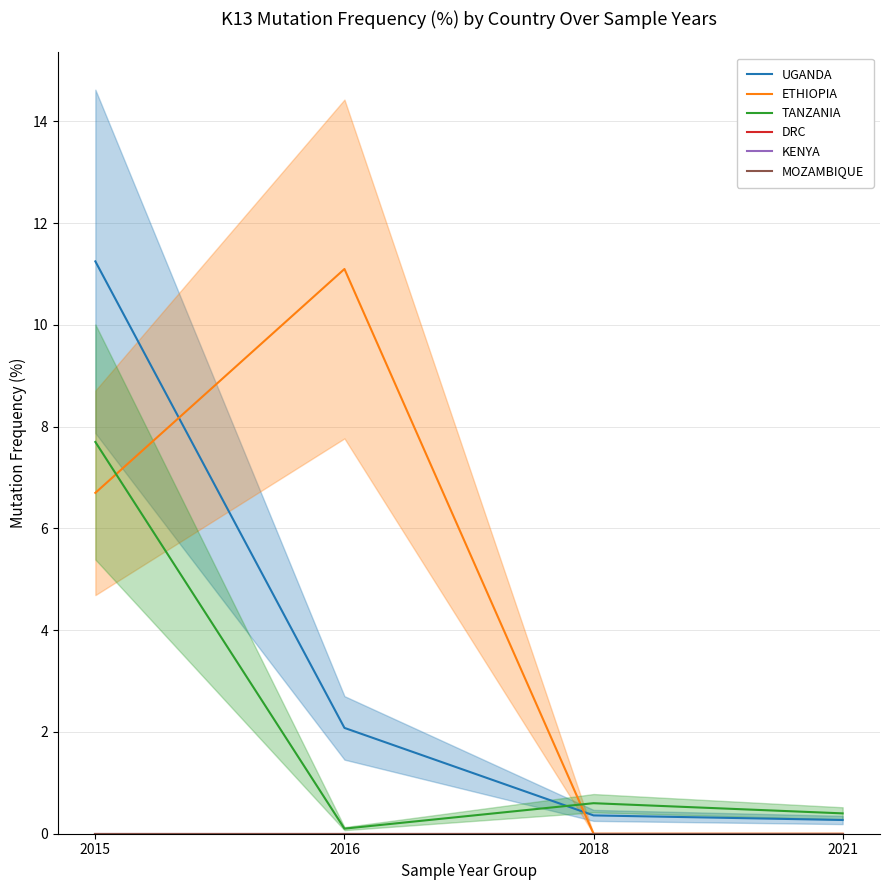

Which series has the largest range (max minus min)?

ETHIOPIA